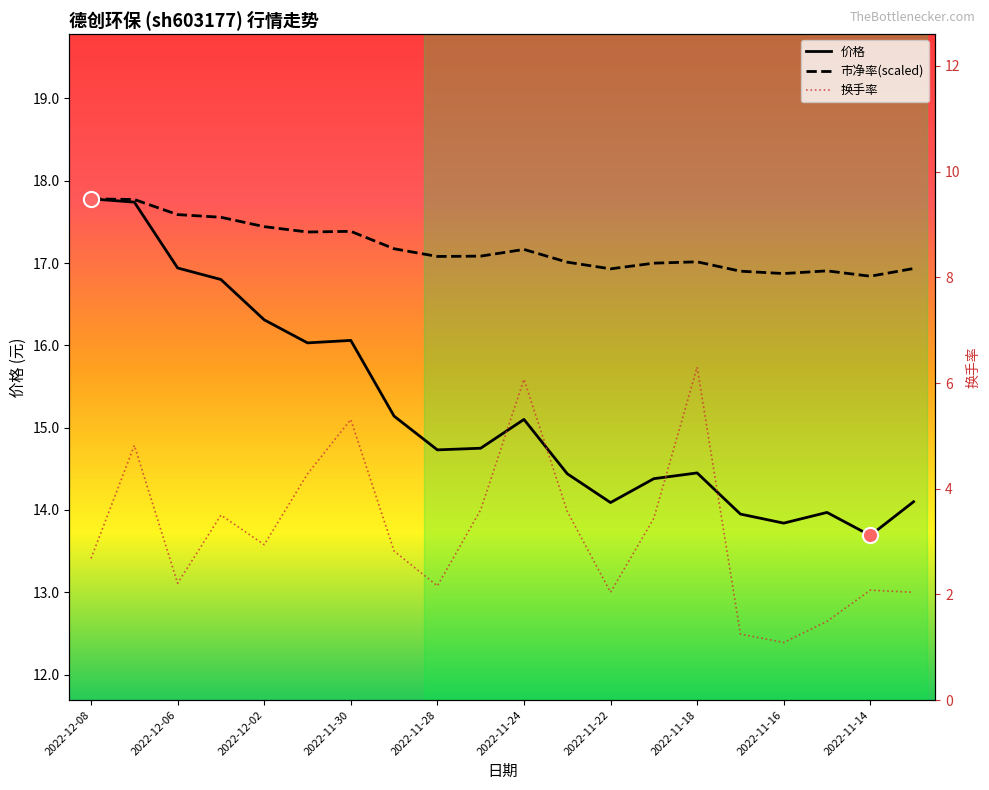

Which series has the largest total across all categories?

市净率